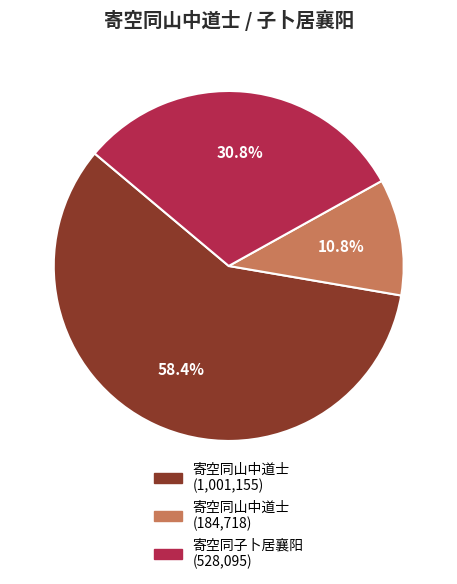

Is there a majority slice in this chart?

Yes